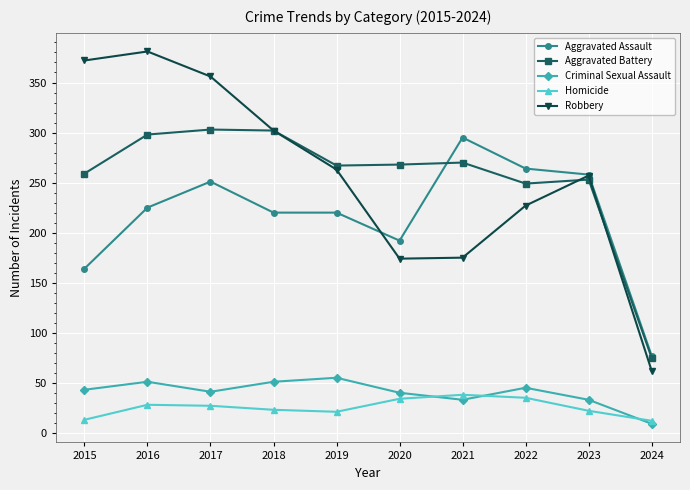

Which series changed the most between 2018 and 2019?

Robbery